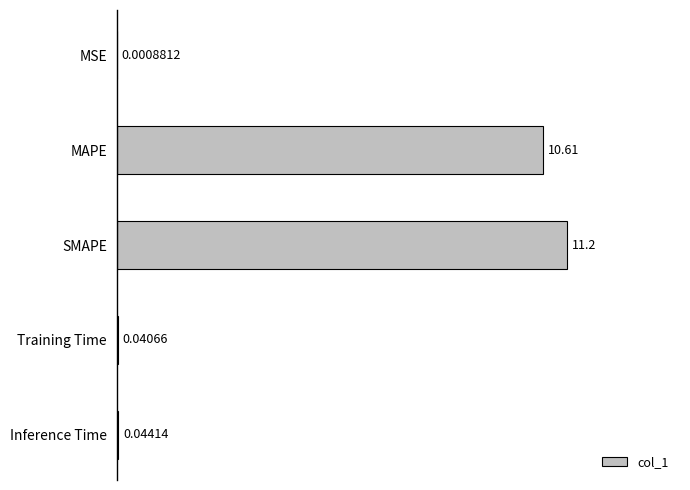

What is the maximum value shown in the chart?

11.2